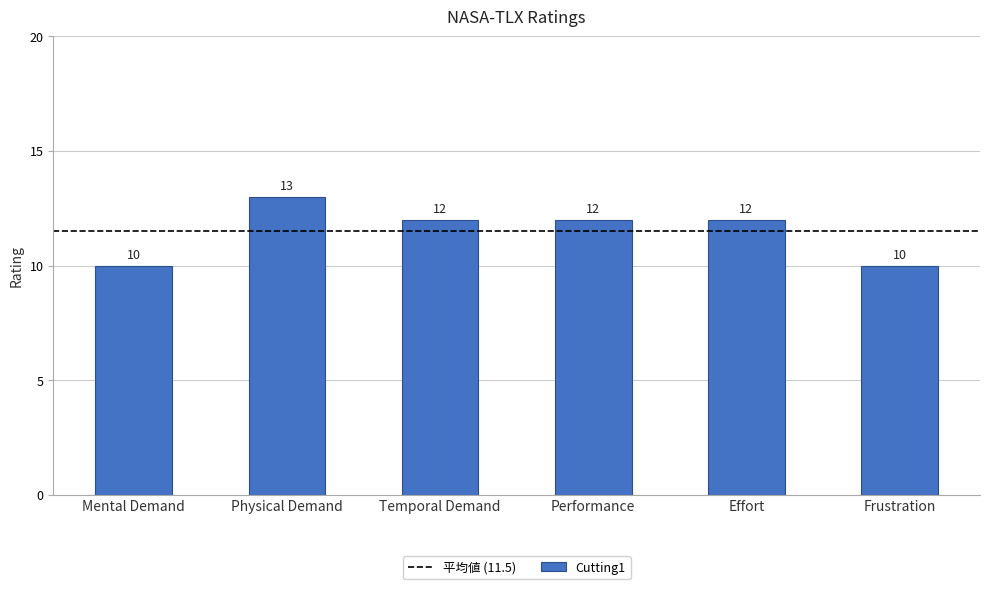

How many bars are there in total?

6